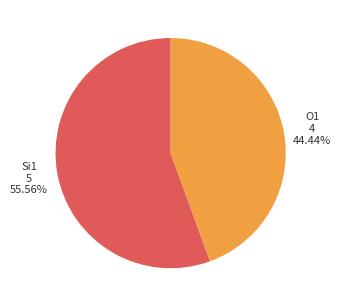

What percentage is the Si1 slice, to the nearest percent?

56%